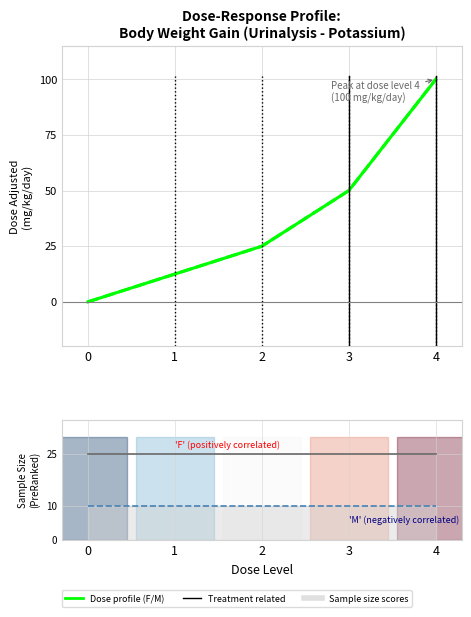

What is the value of the n (Female) point at the 3rd from the left?

25.0